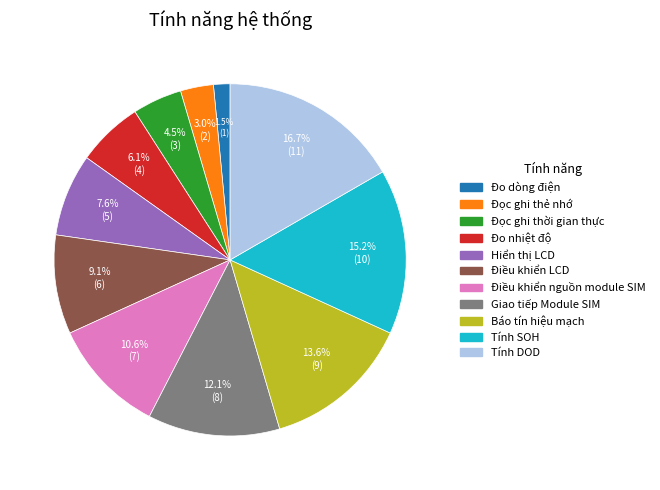

What percentage is NOT represented by Đo dòng điện?

98.5%